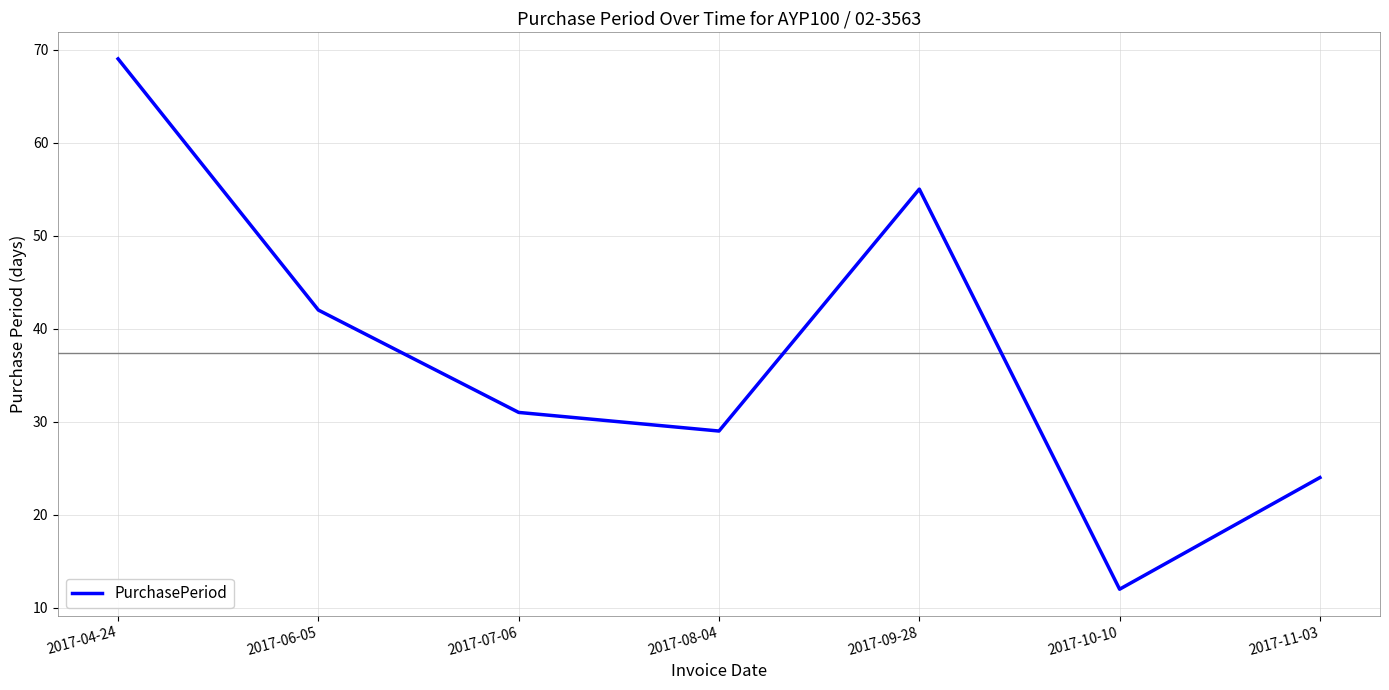

What is the smallest value displayed?

12